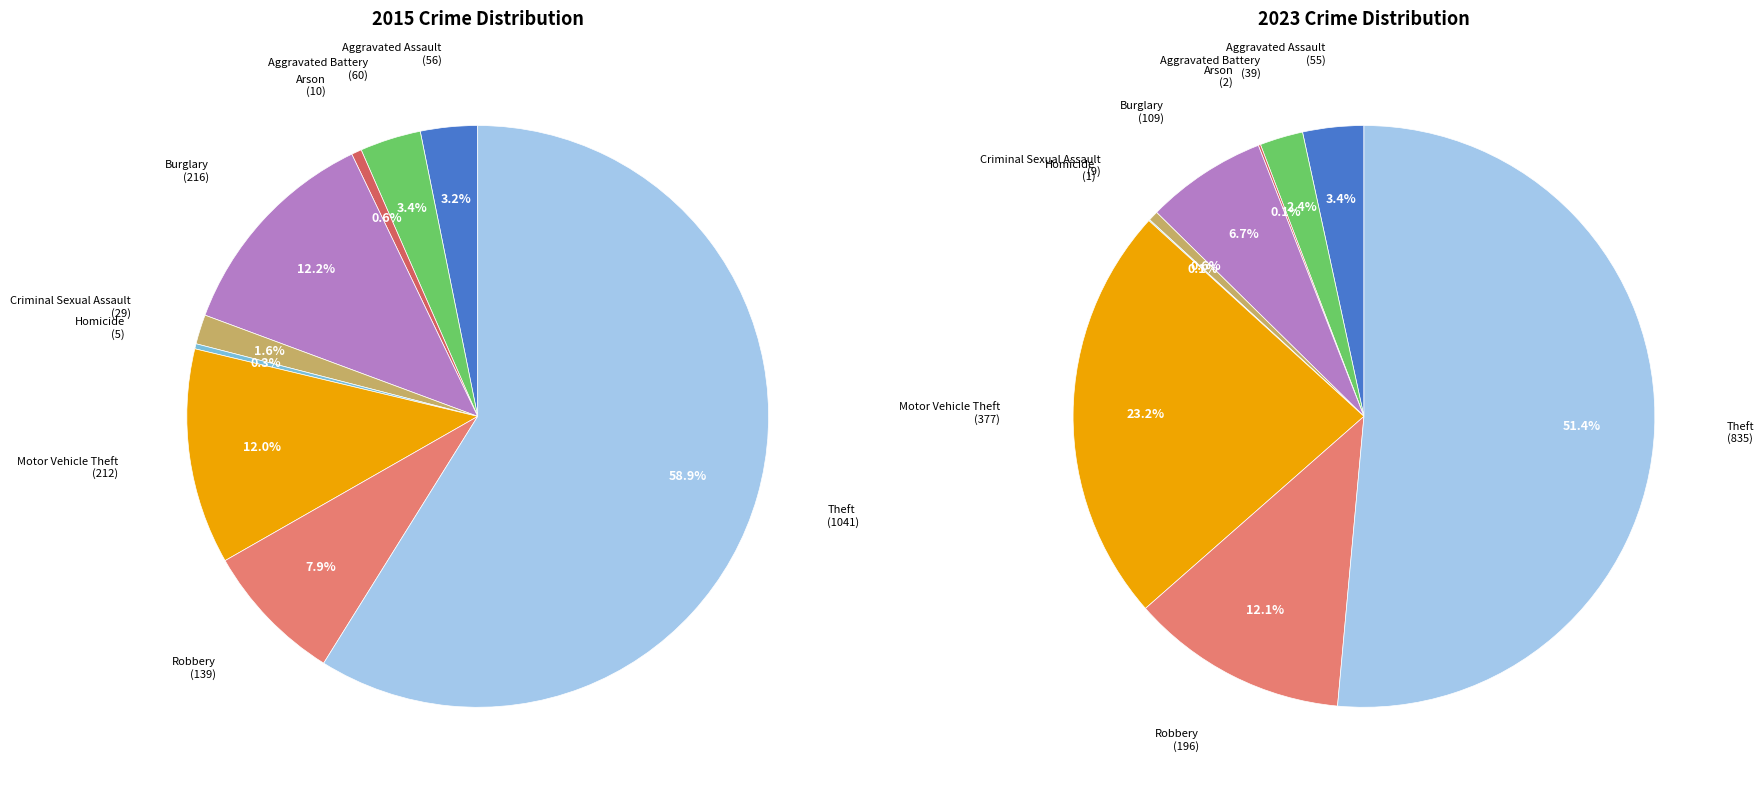

To the nearest percent, what portion does Criminal Sexual Assault represent?

2%